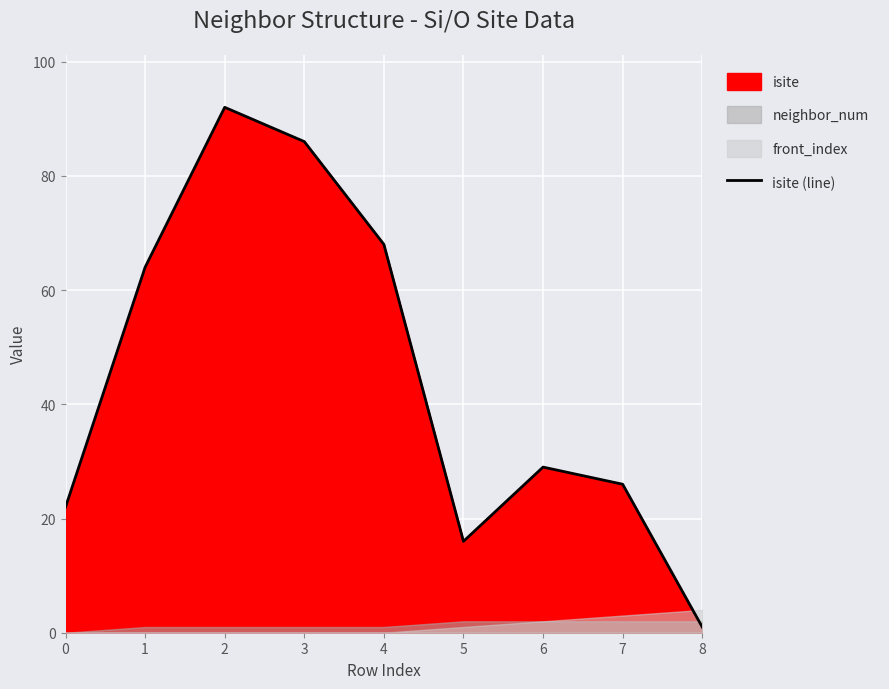

How many lines are shown in the chart?

1